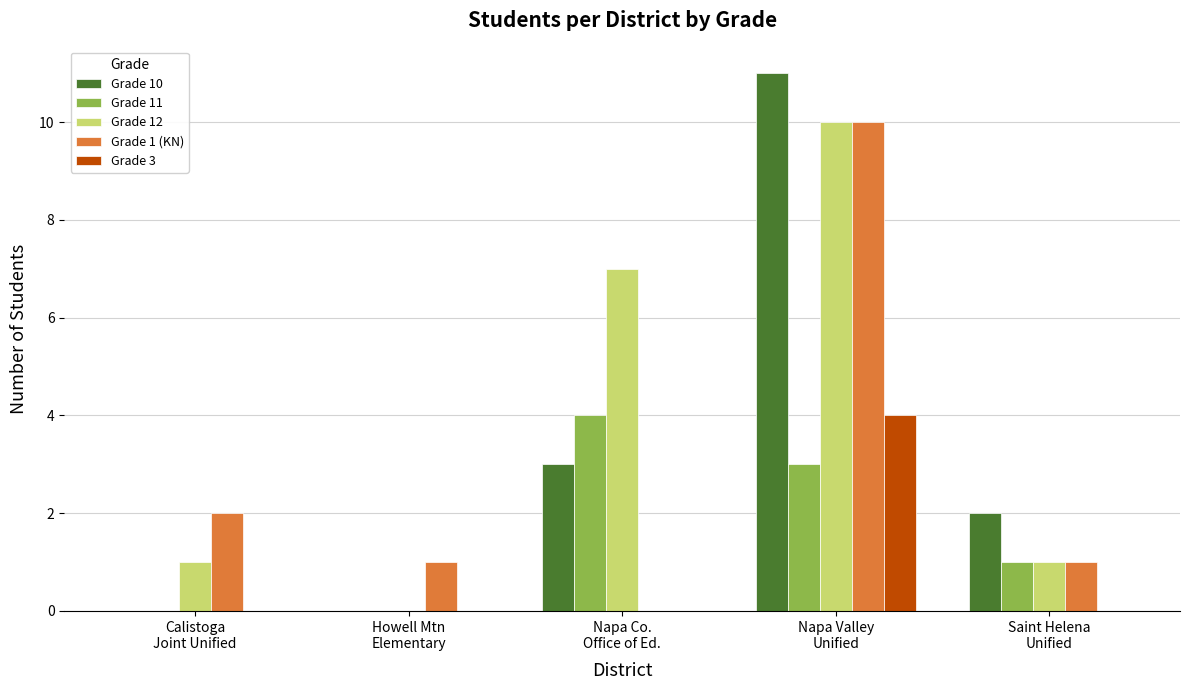

What is the greatest value displayed?

11